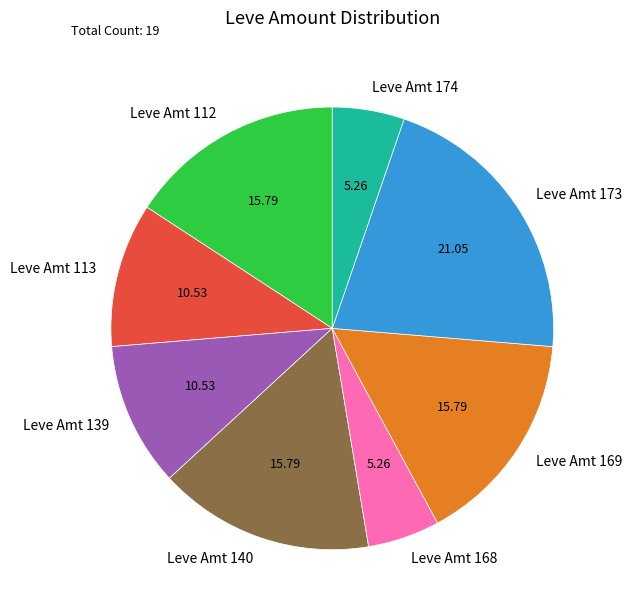

Combined, do Leve Amt 139 and Leve Amt 168 account for over 50%?

No